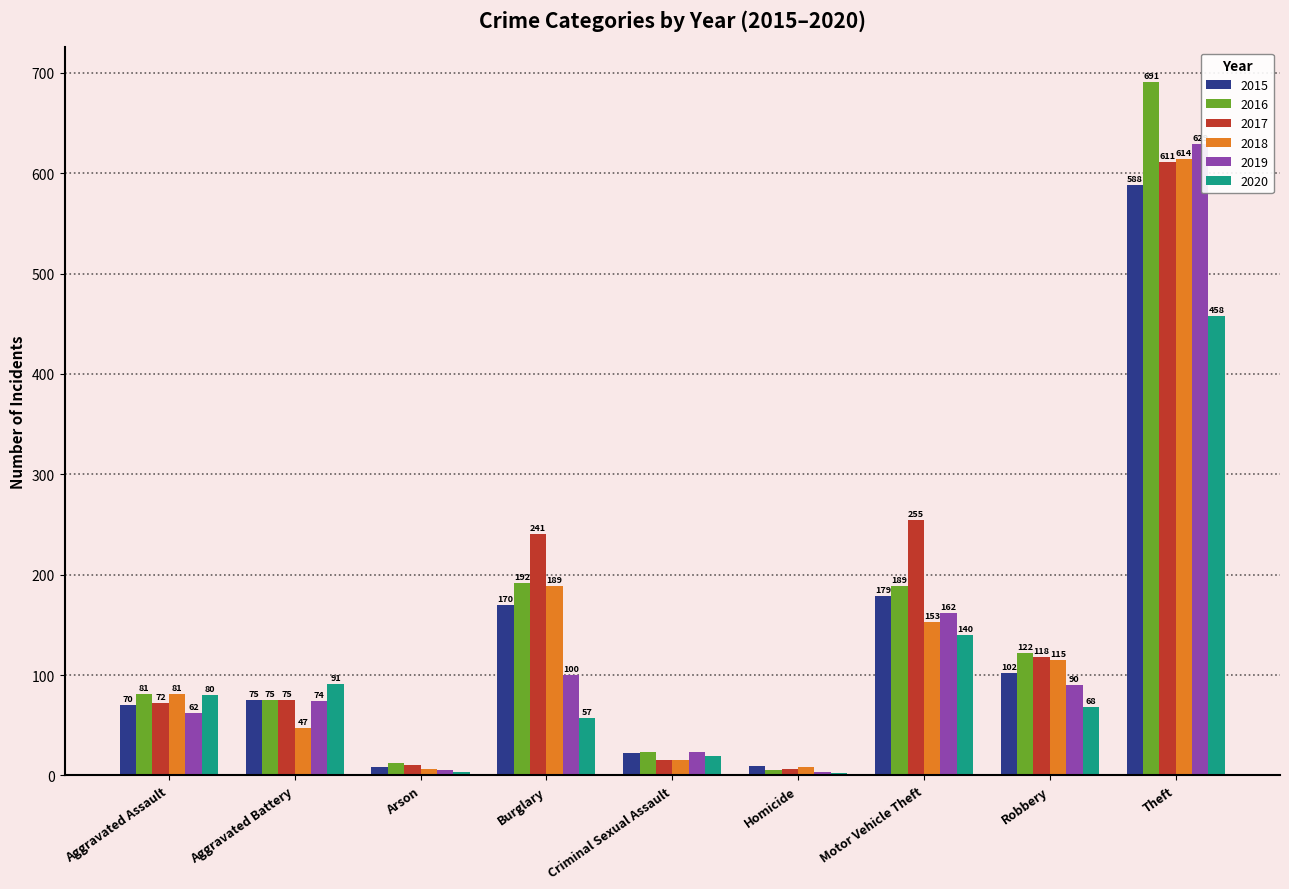

Are the bars grouped side by side (vs. stacked)?

Yes